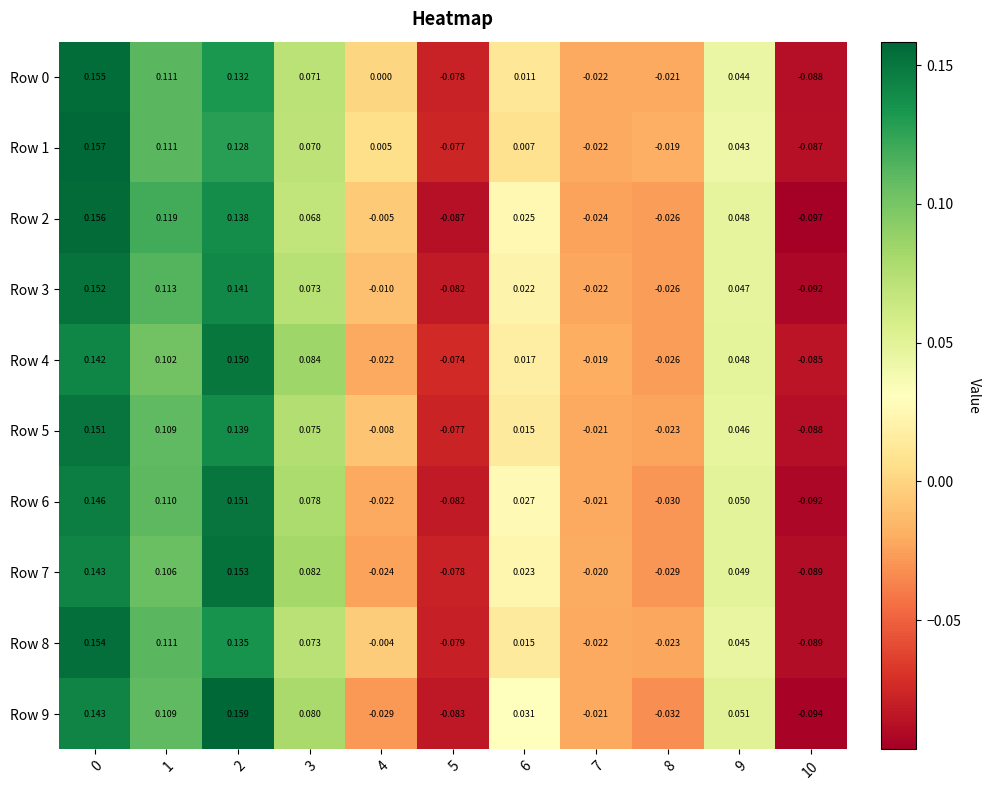

Is the value of Row 5 at 3 greater than the value of Row 1 at 6?

Yes